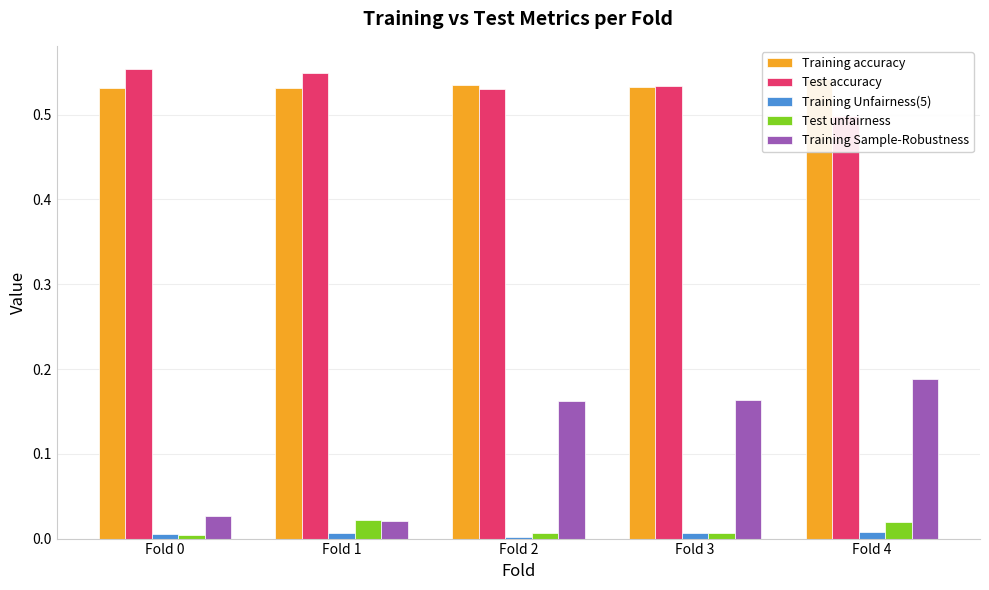

List the series in order of their peak value, lowest first.

Training Unfairness(5), Test unfairness, Training Sample-Robustness, Training accuracy, Test accuracy